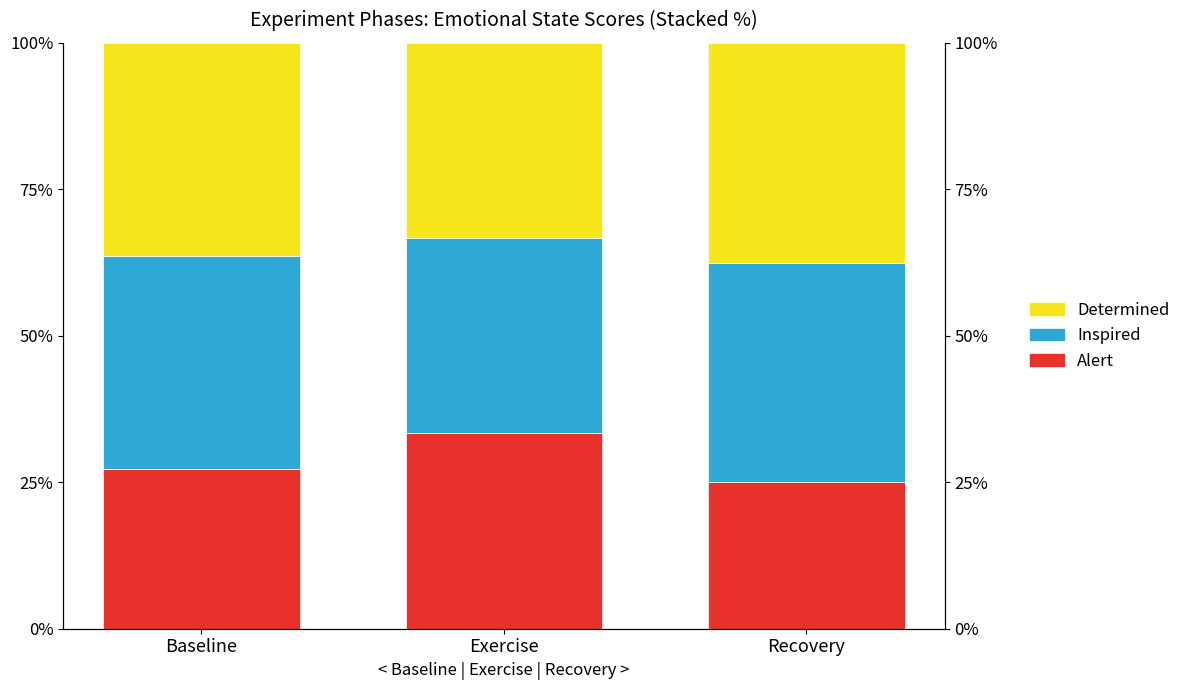

What is the label of the 2nd bar from the left?

Exercise